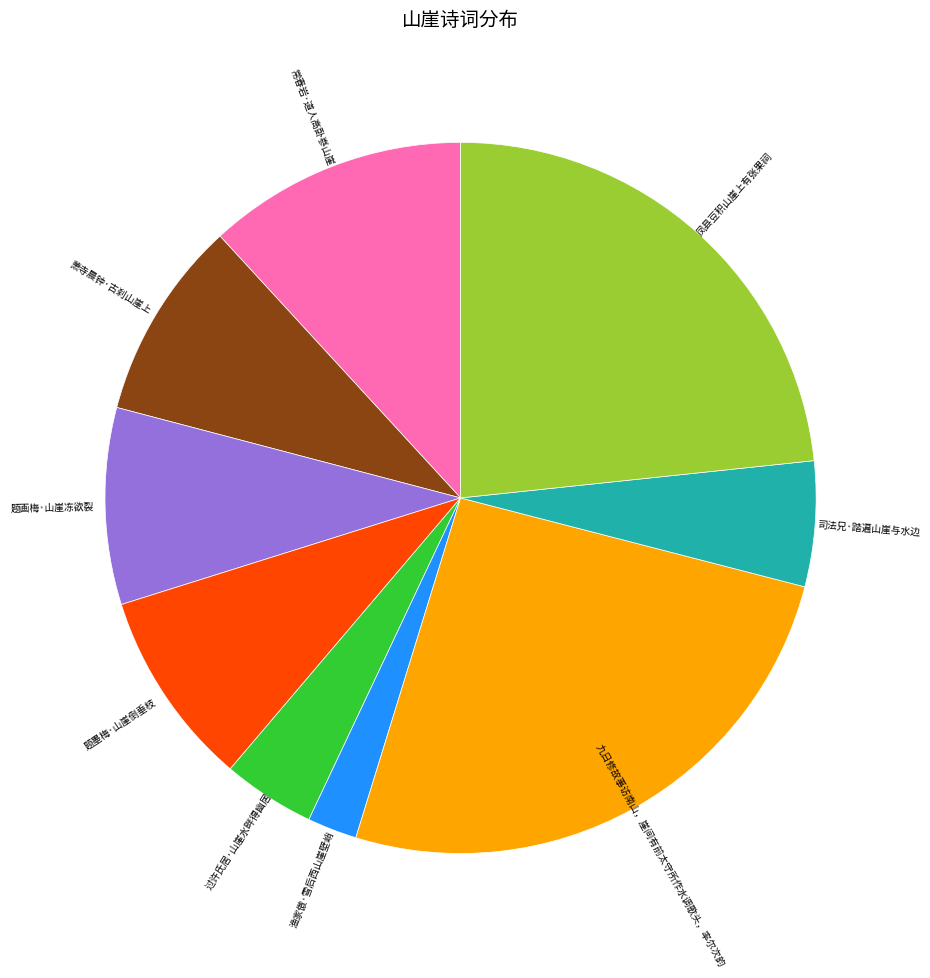

Does any single category account for the majority?

No